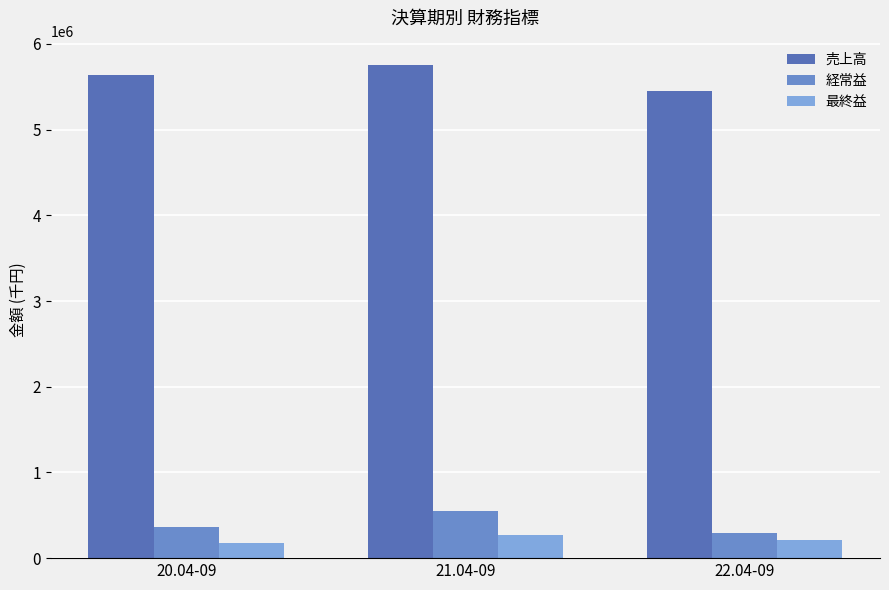

The value of 経常益 at 21.04-09 is 547668. True or false?

True